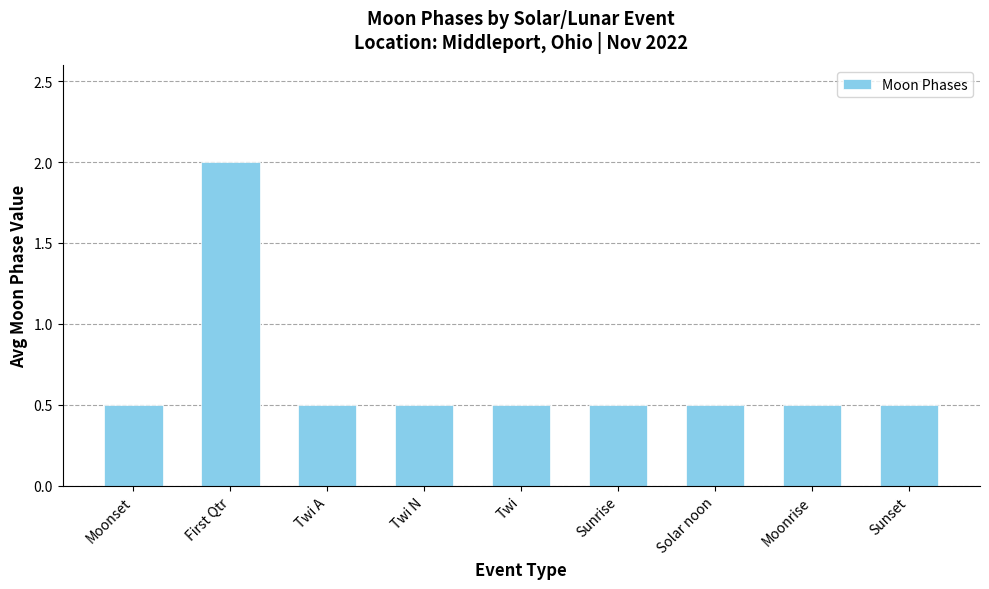

Reading left to right, transcribe all the data shown in this chart.

0.5	2.0	0.5	0.5	0.5	0.5	0.5	0.5	0.5